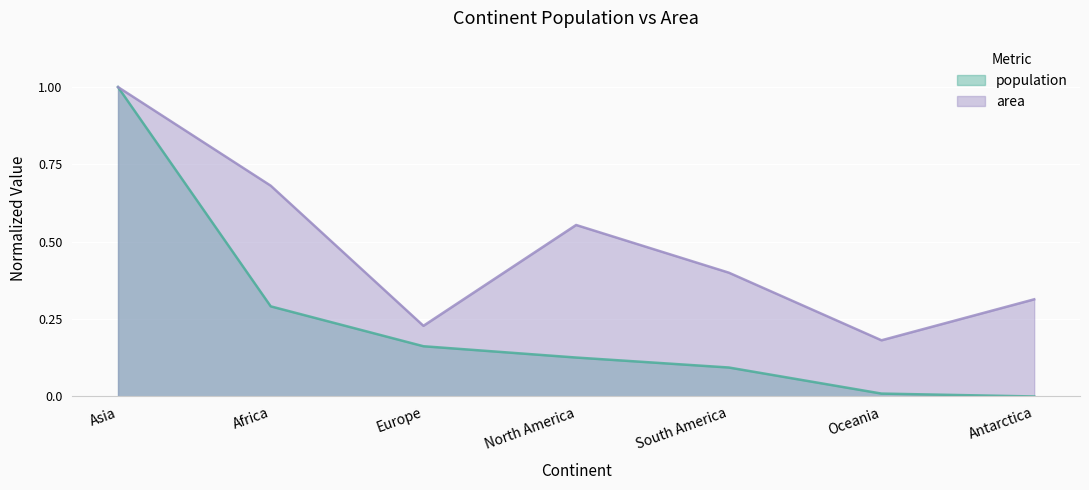

At which category is the sum across all series the highest?

Asia